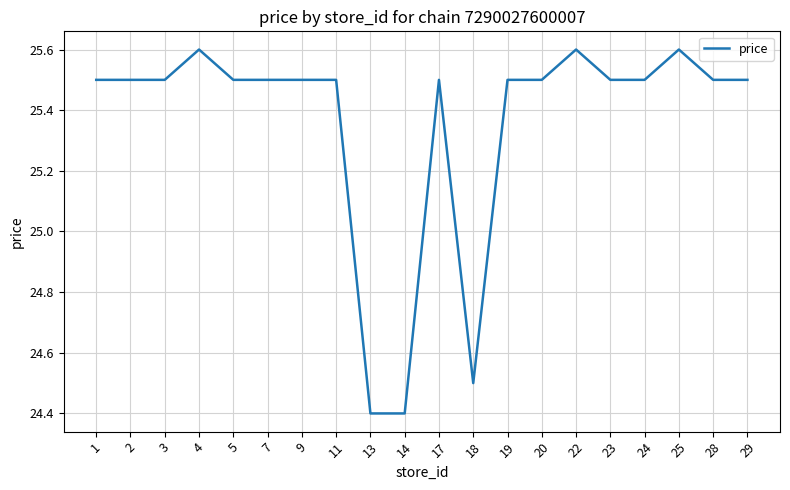

Count the values in the range 25 to 26.

17